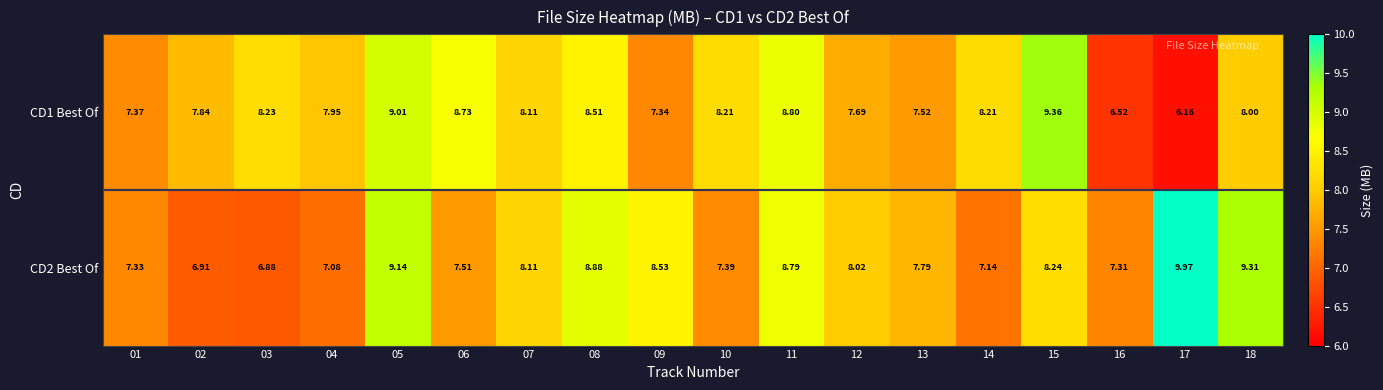

Rank the series at 13 from highest to lowest value.

CD2 Best Of, CD1 Best Of